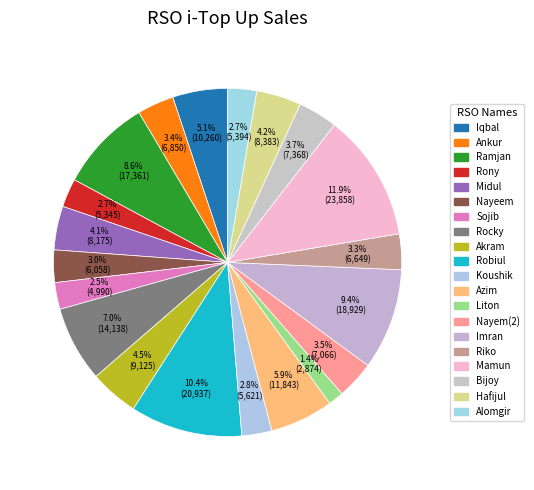

To the nearest percent, what portion does Rocky represent?

7%